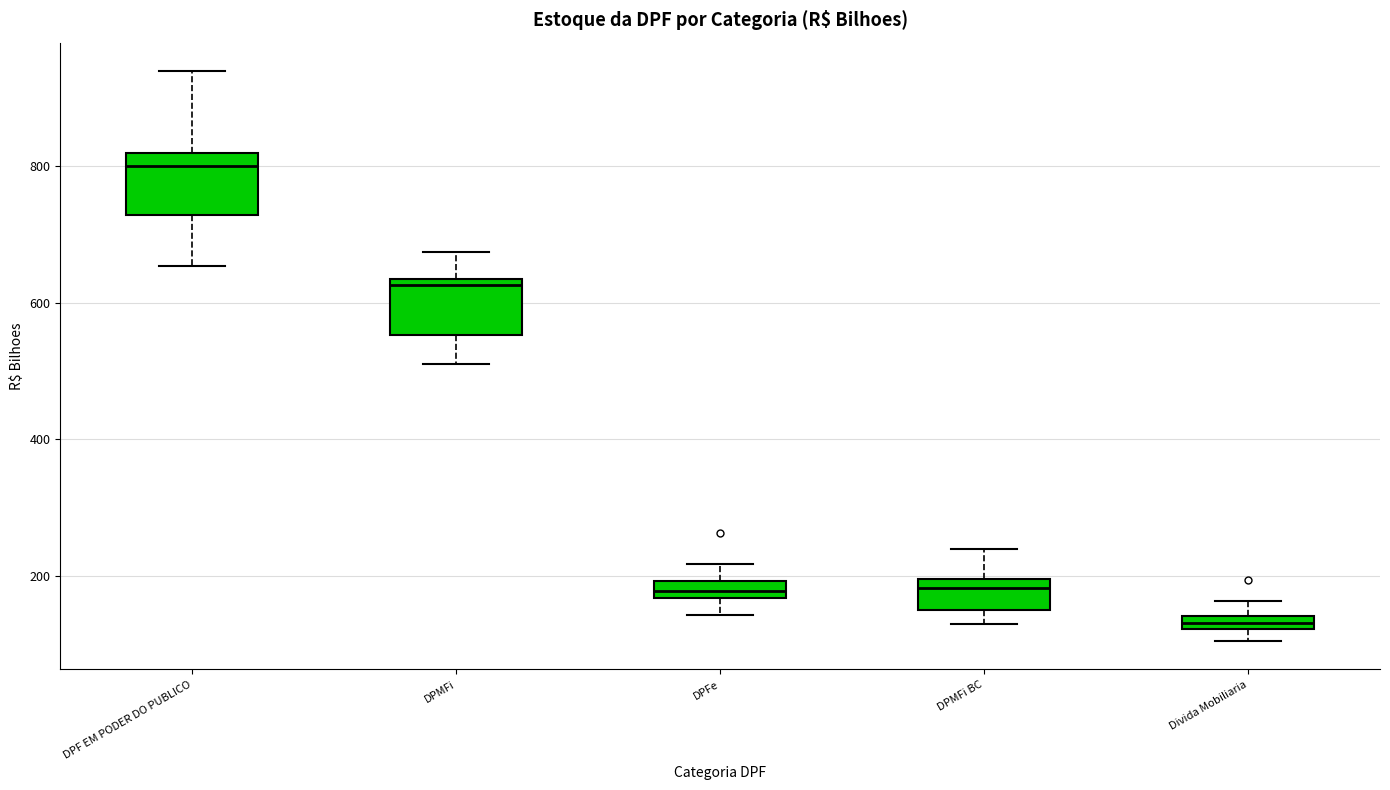

Where does the median line of the box for DPMFi sit on the y-axis? The values are not printed on the chart, so give them approximately, as read against the axis.

620